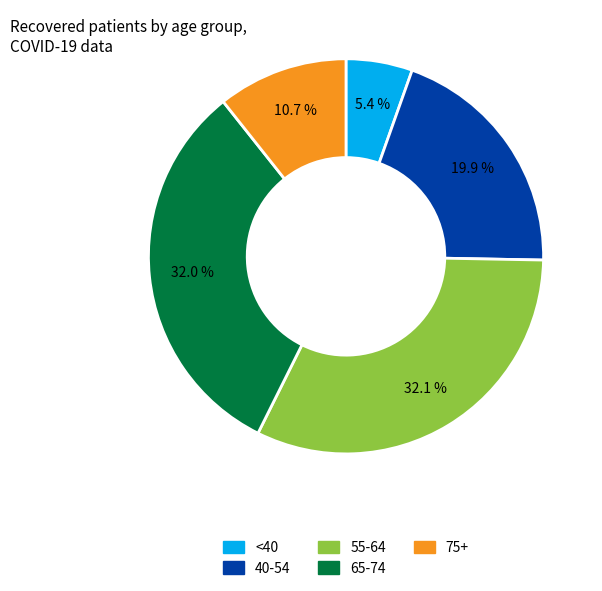

To the nearest percent, what is the average slice percentage?

20%